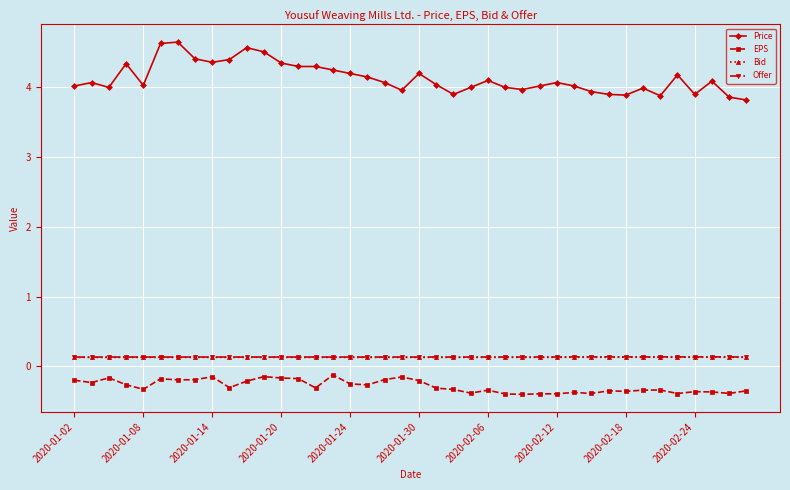

What are all the series names shown in the legend?

Price, EPS, Bid, Offer